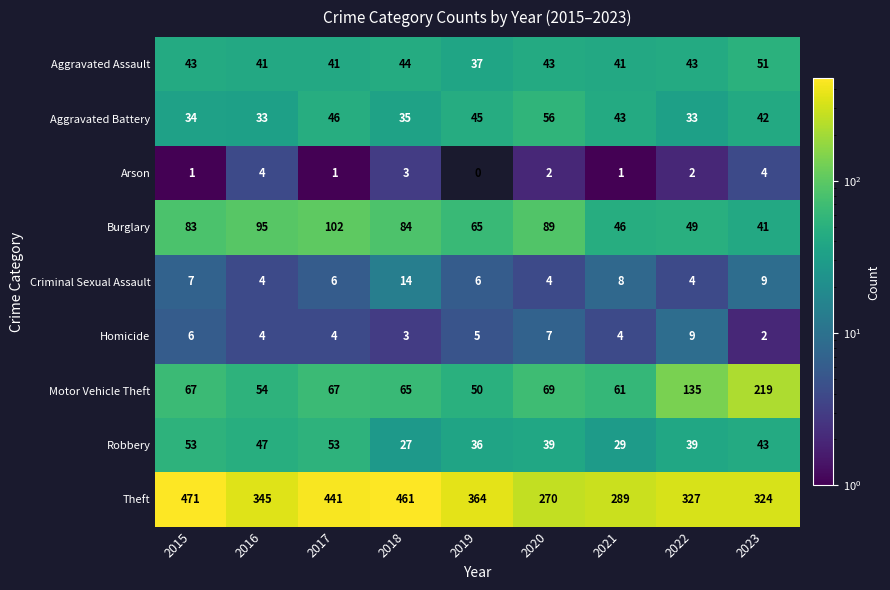

Rank the series at 2020 from highest to lowest value.

Theft, Burglary, Motor Vehicle Theft, Aggravated Battery, Aggravated Assault, Robbery, Homicide, Criminal Sexual Assault, Arson